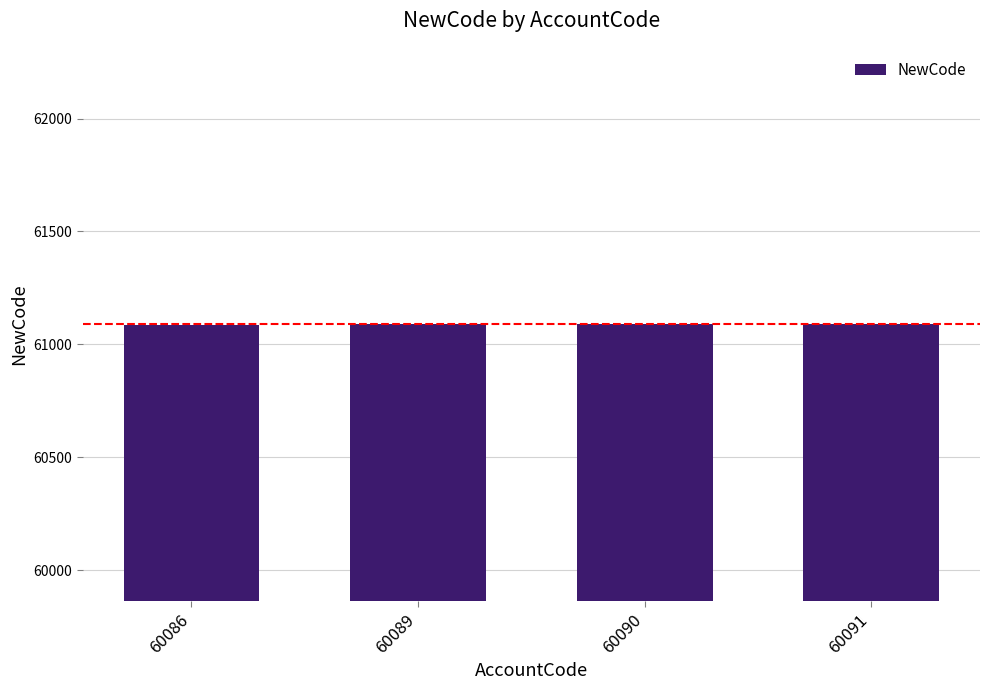

Are the bars horizontal?

No